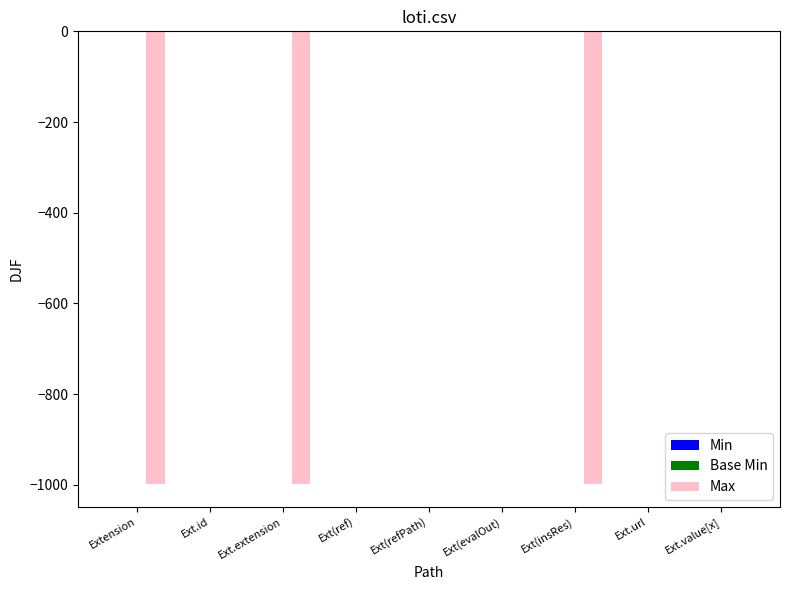

The Max series shows -999 at Ext.extension. True or false?

True